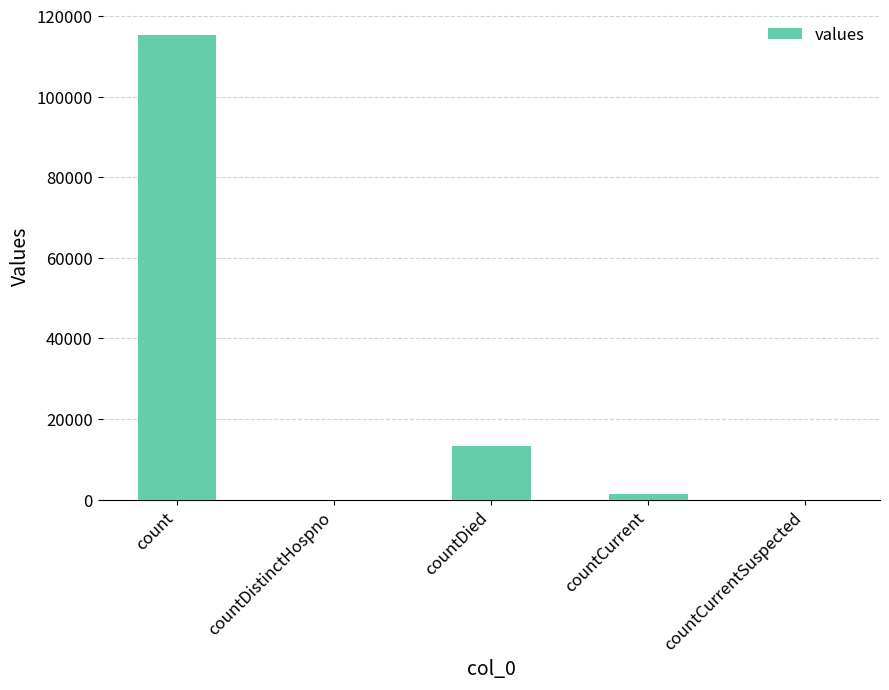

Between countDied and countDistinctHospno, which is larger?

countDied